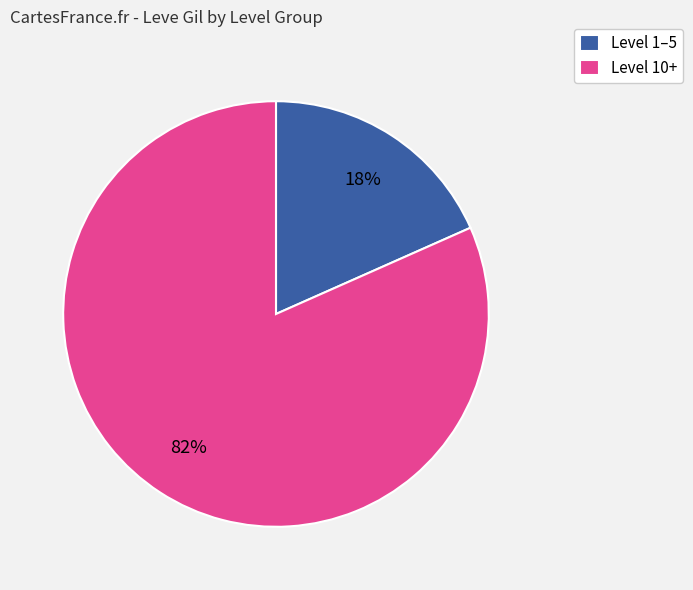

Do Level 10+ and Level 1–5 together represent more than half of the pie?

Yes